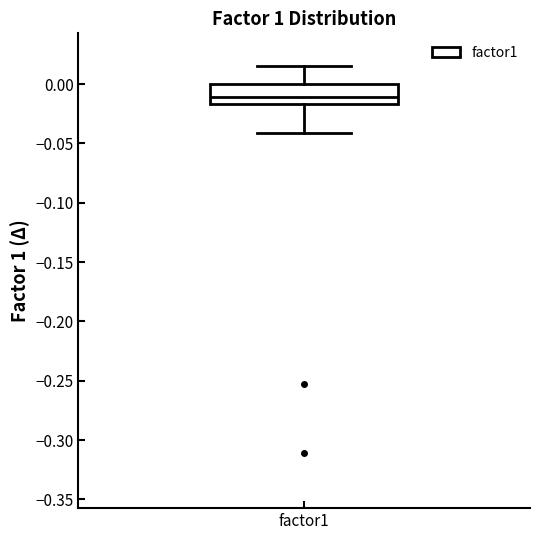

Transcribe this box plot: give where the median line is, the range the box spans, and where the two whiskers end, as read against the y-axis. The values are not printed on the chart, so give them approximately, as read against the axis.

median -0.010, box -0.015 to 0.000, whiskers -0.040 to 0.015